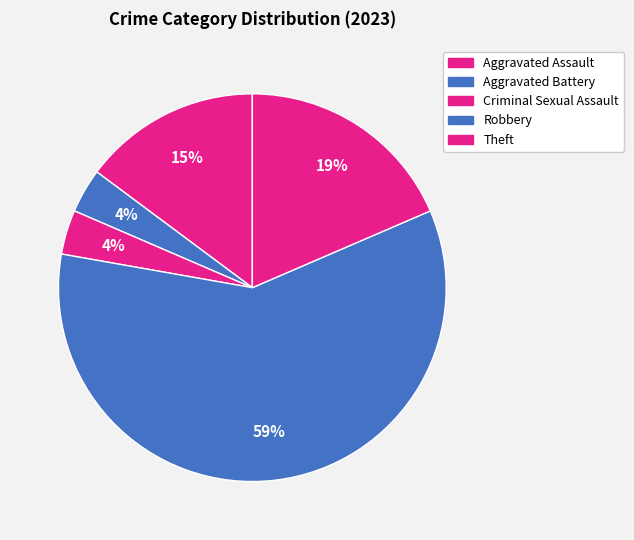

Which slice is the smallest?

Aggravated Battery